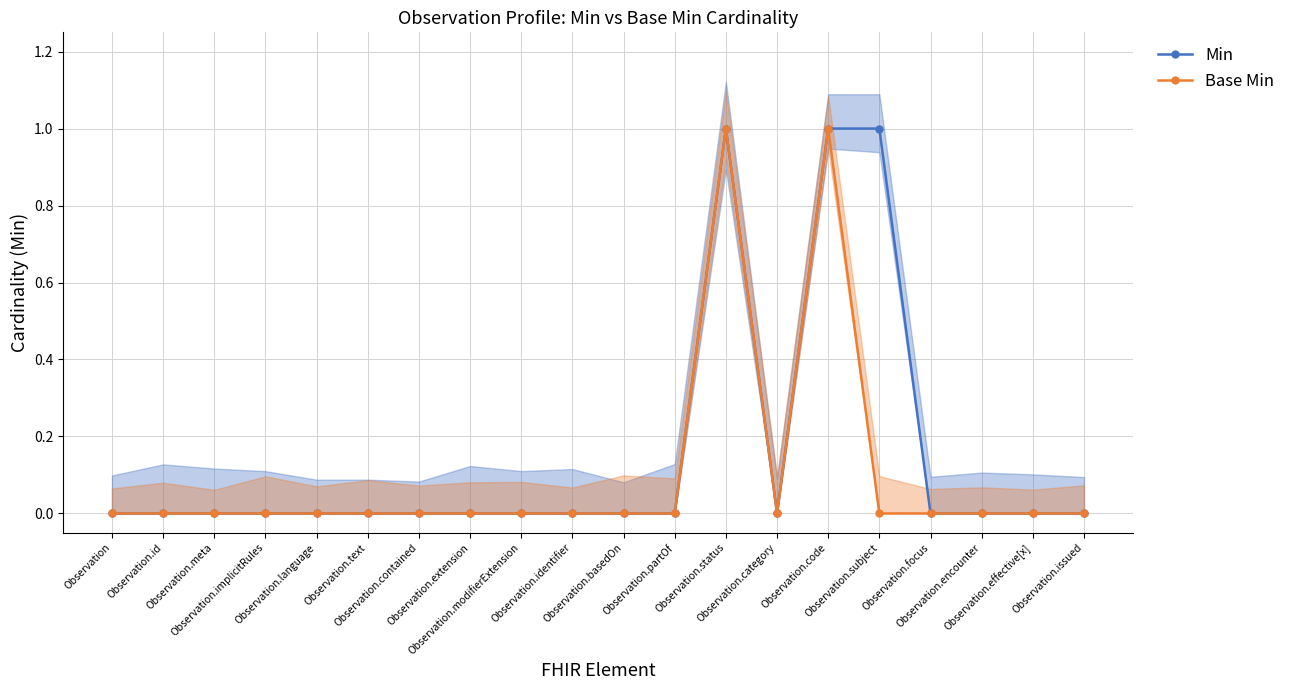

Reading left to right, list all the values displayed in this chart.

Min: 0	0	0	0	0	0	0	0	0	0	0	0	1	0	1	1	0	0	0	0
Base Min: 0	0	0	0	0	0	0	0	0	0	0	0	1	0	1	0	0	0	0	0